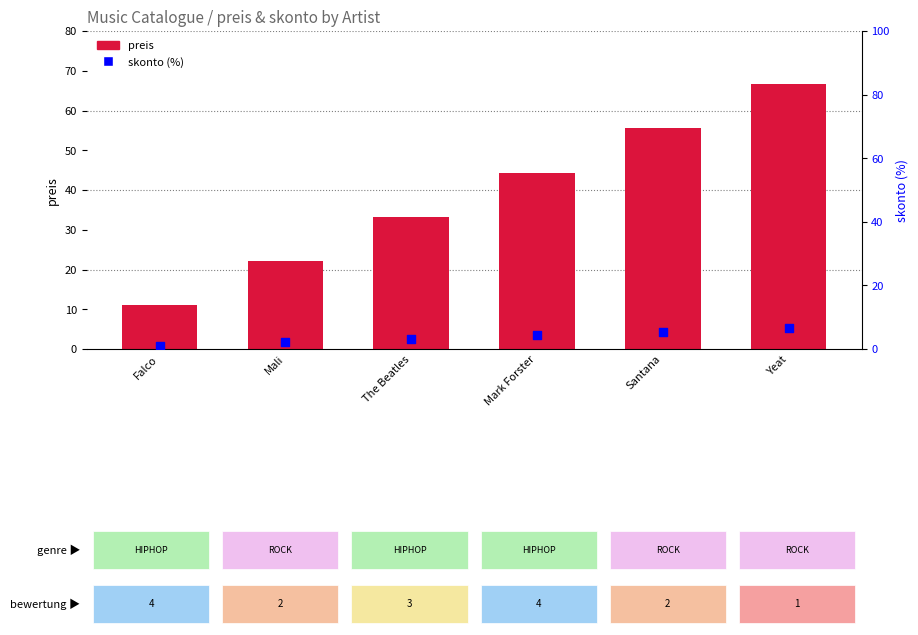

What is the total value across all series at The Beatles?

36.6